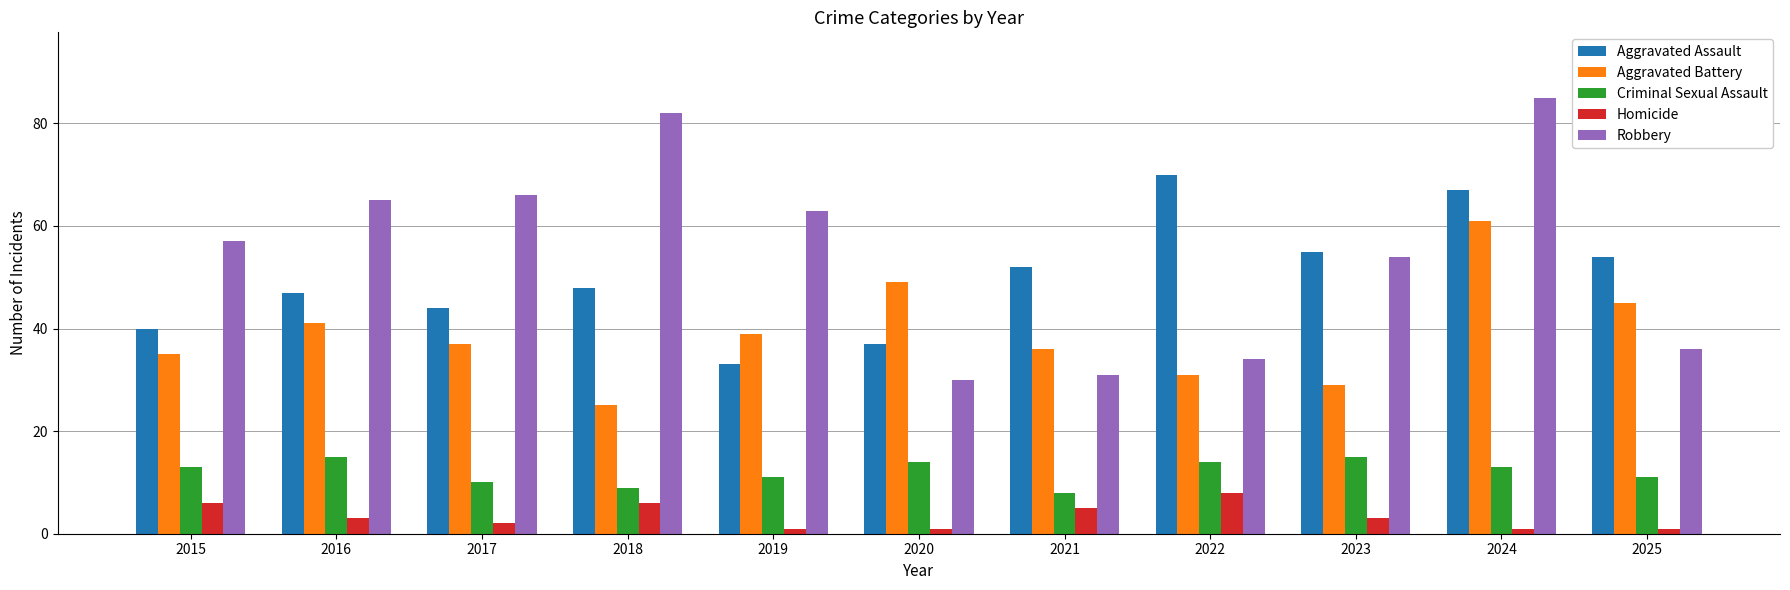

Which series has the largest range (max minus min)?

Robbery